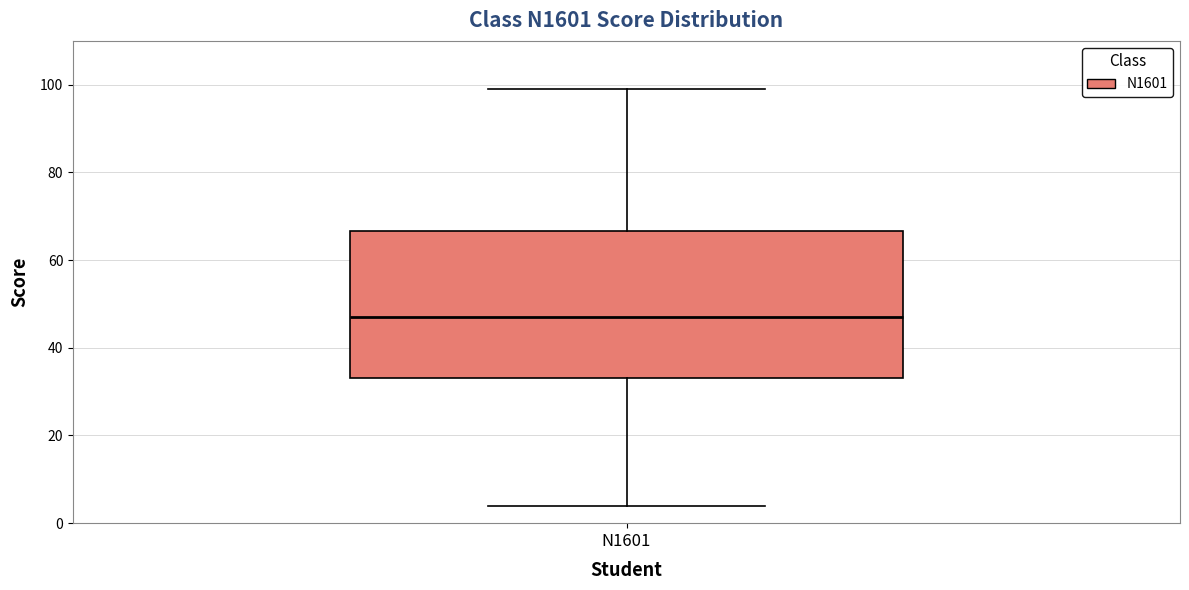

Read this box plot against the y-axis: the position of the median line, the range covered by the box, and the ends of both whiskers. The values are not printed on the chart, so give them approximately, as read against the axis.

median 48, box 34 to 66, whiskers 4 to 100